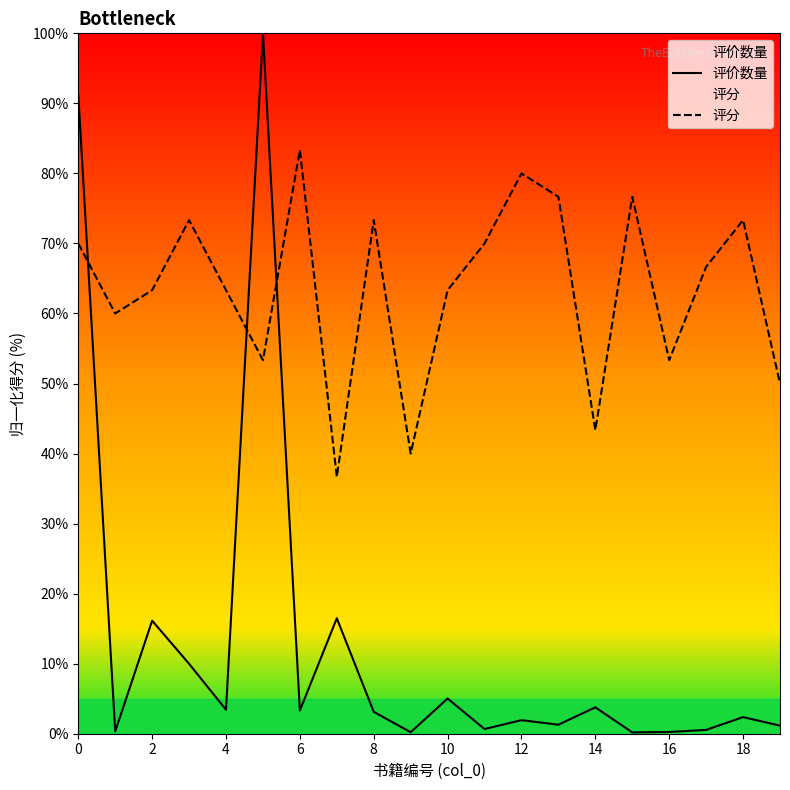

Reading left to right, list all the values displayed in this chart.

评价数量: 91.2	0.3	16.1	10.0	3.4	100.0	3.3	16.5	3.1	0.2	5.0	0.7	1.9	1.3	3.8	0.2	0.3	0.5	2.4	1.2
评分: 70.0	60.0	63.3	73.3	63.3	53.3	83.3	36.7	73.3	40.0	63.3	70.0	80.0	76.7	43.3	76.7	53.3	66.7	73.3	50.0